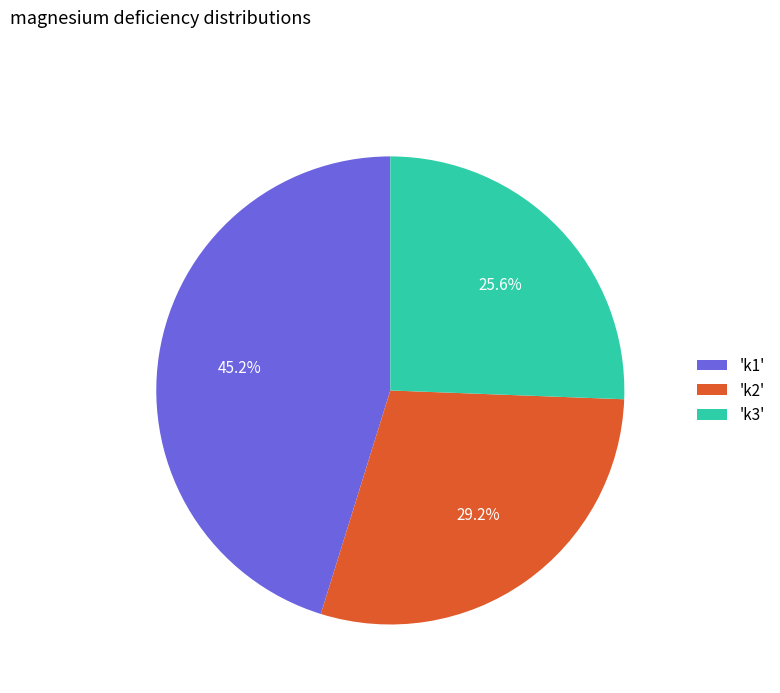

Approximately how many times larger is the value at 'k2' compared to 'k1'?

0.6